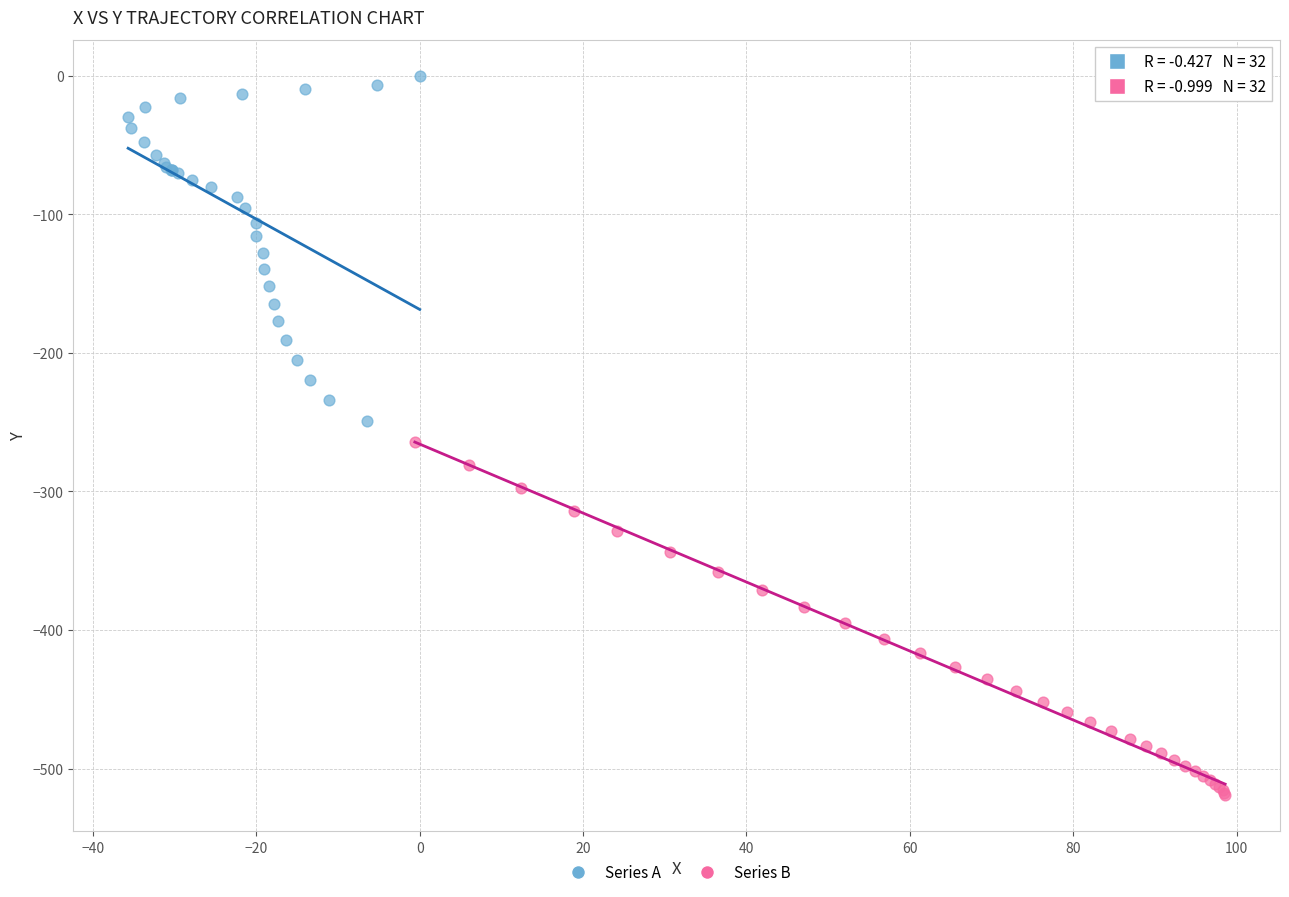

Which series has the widest spread of Y values?

Series B